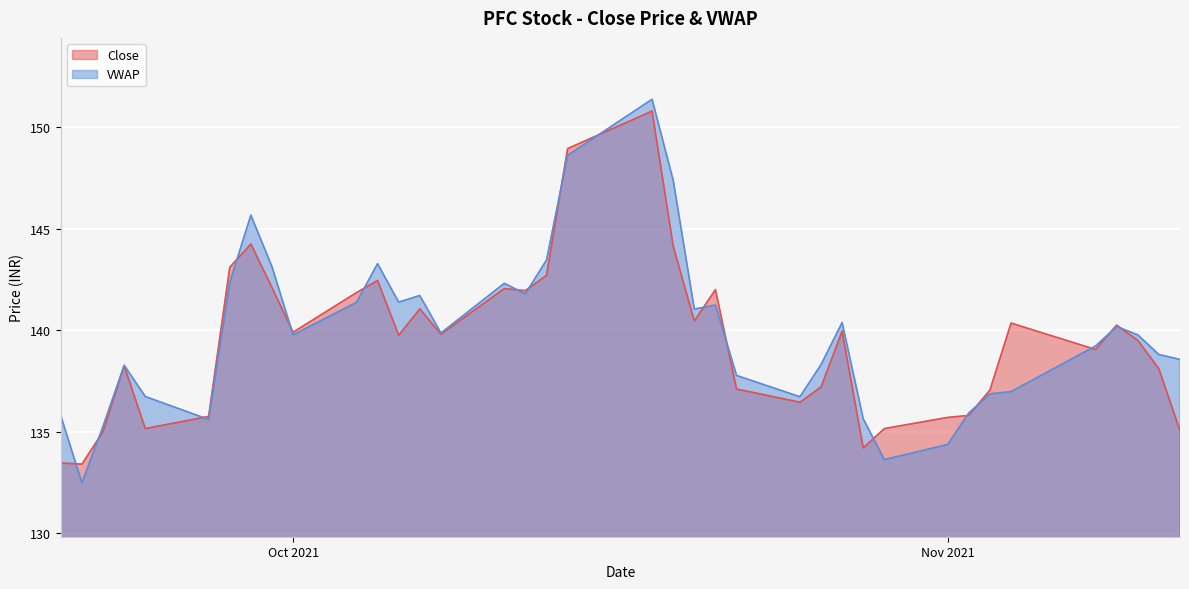

What is the approximate value of Close at Oct 2021?

139.9